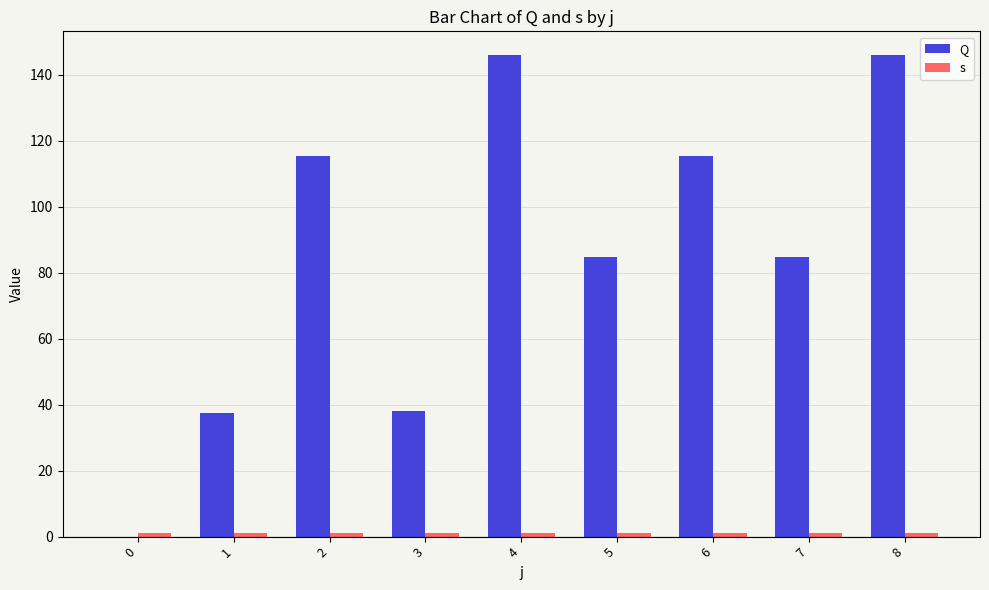

What is the difference between the highest and lowest values at 0?

1.0